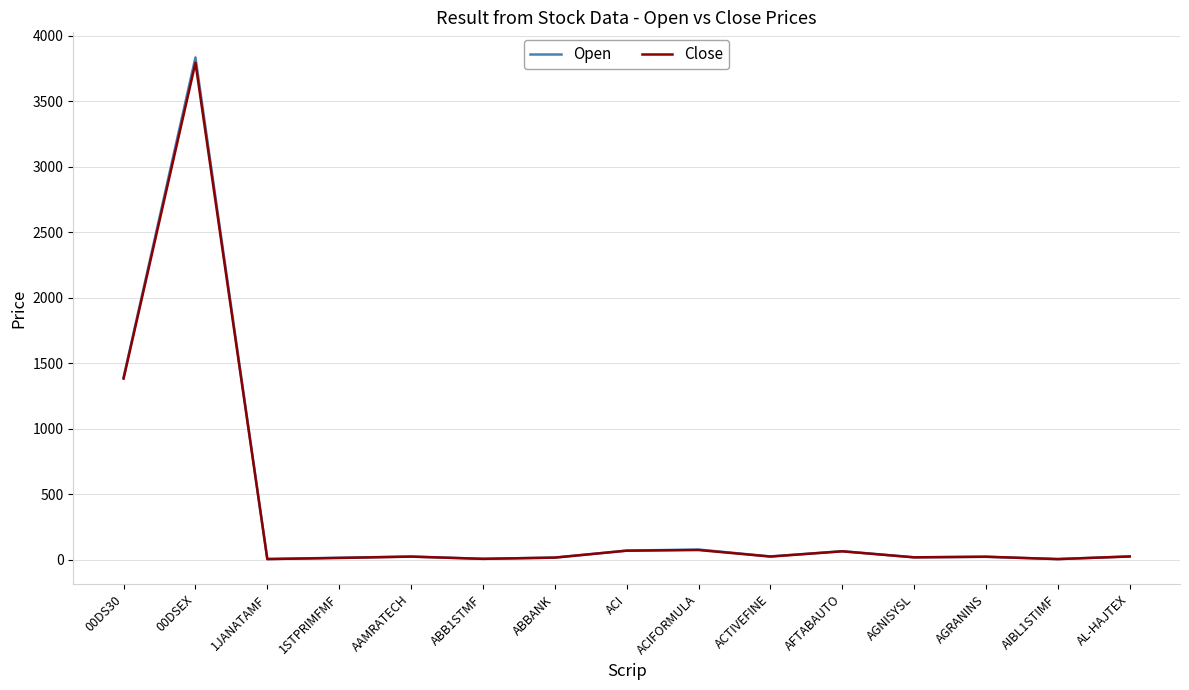

How many times do Open and Close cross each other?

2